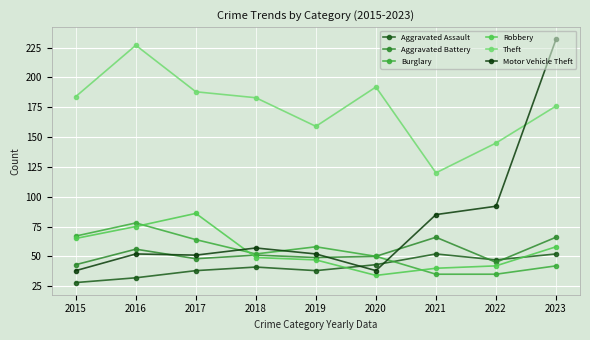

What is the difference between the Aggravated Battery values at 2016 and 2018?

5